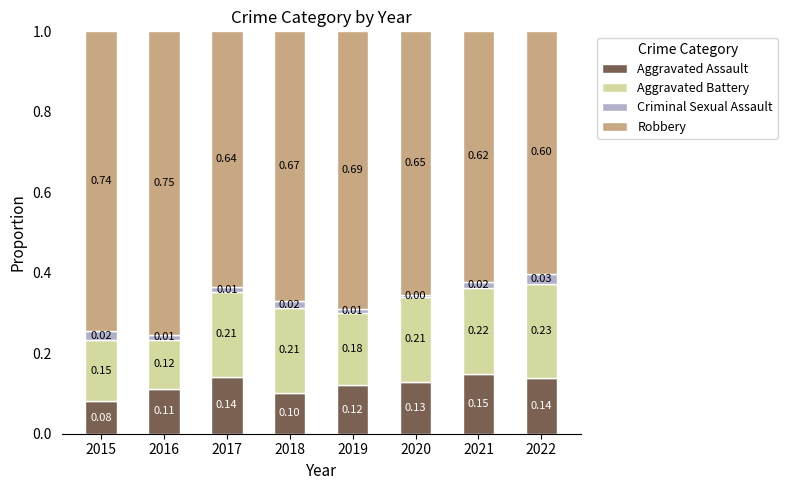

At which label is Aggravated Assault closest to 0?

2015